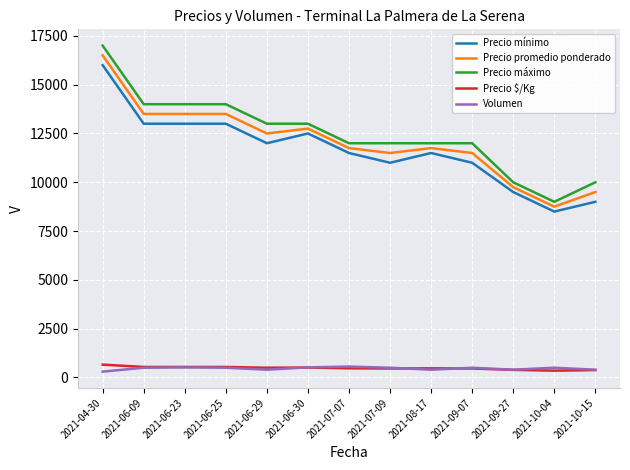

What is the difference between the highest and lowest values at 2021-06-09?

13500